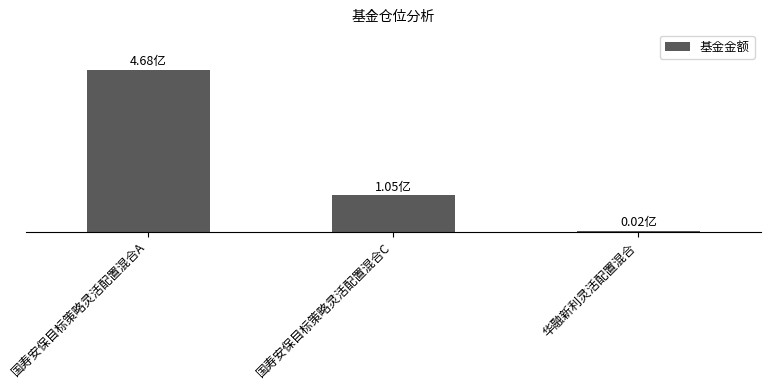

Are the bars horizontal?

No